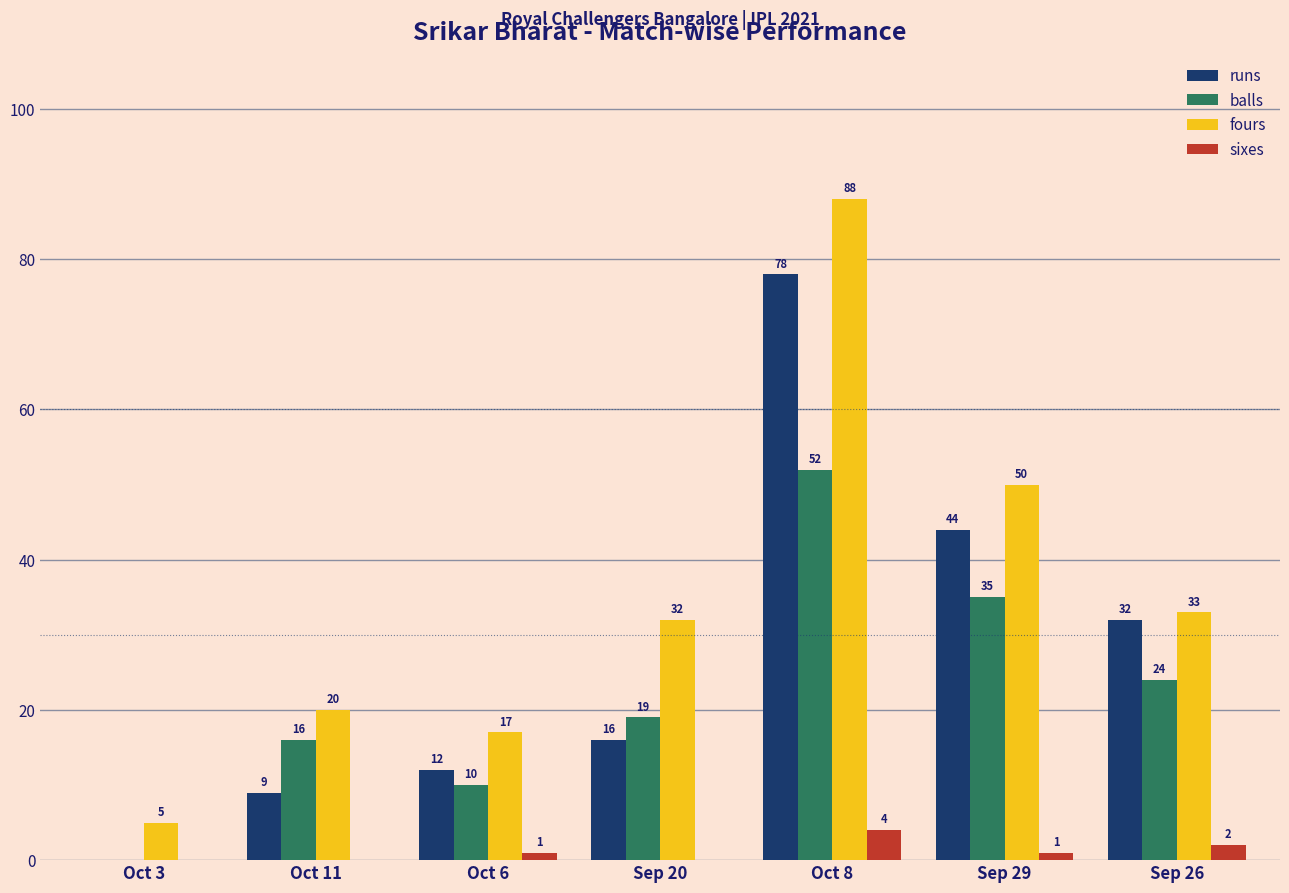

What is the spread (max minus min) of values at Oct 8?

84